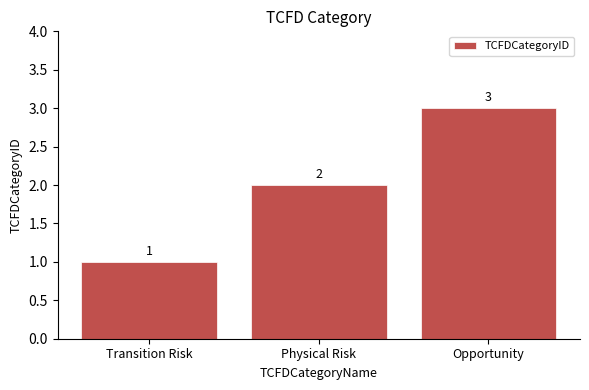

Which label corresponds to the smallest value in the chart?

Transition Risk